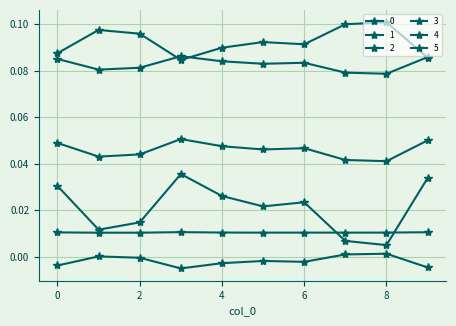

Which series has the largest range (max minus min)?

4